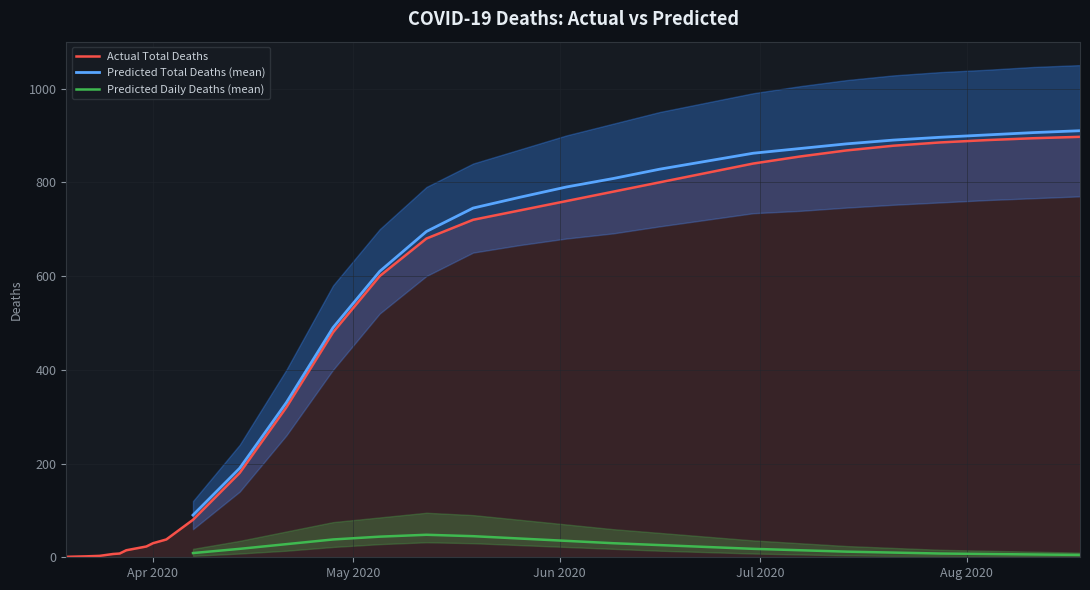

True or false: Predicted Daily Deaths (mean) and Actual Total Deaths intersect in this chart.

False